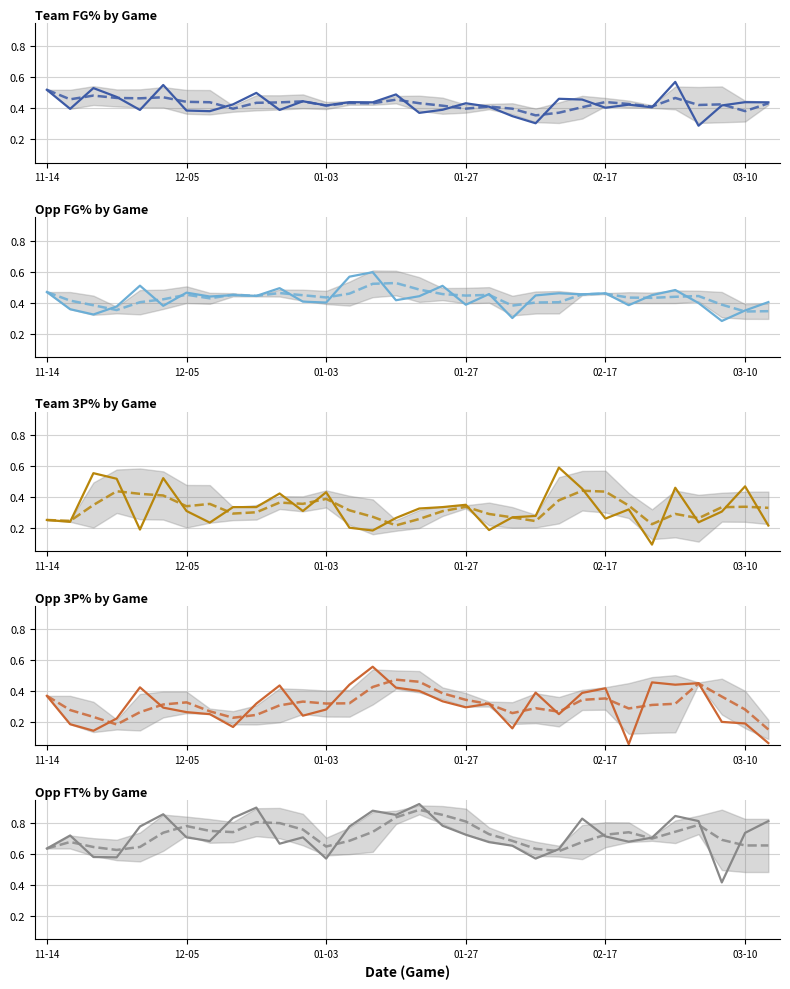

How many Opp_FG_Pct values are between 0 and 1?

32